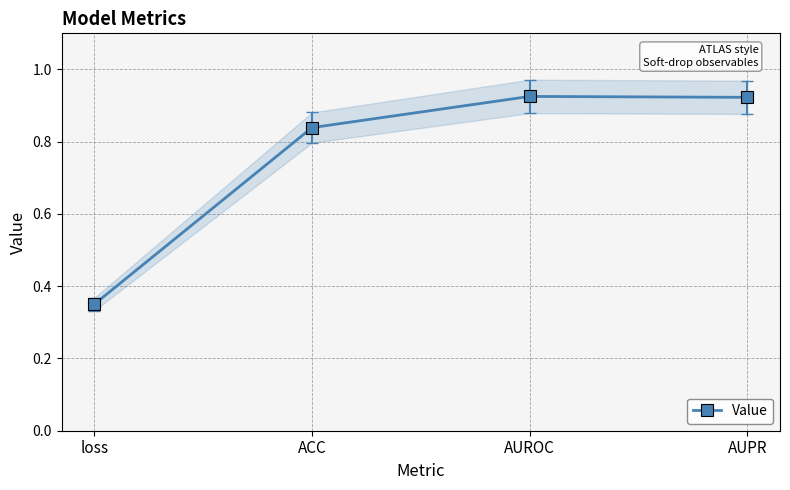

List the labels in order of value, largest first.

AUROC, AUPR, ACC, loss